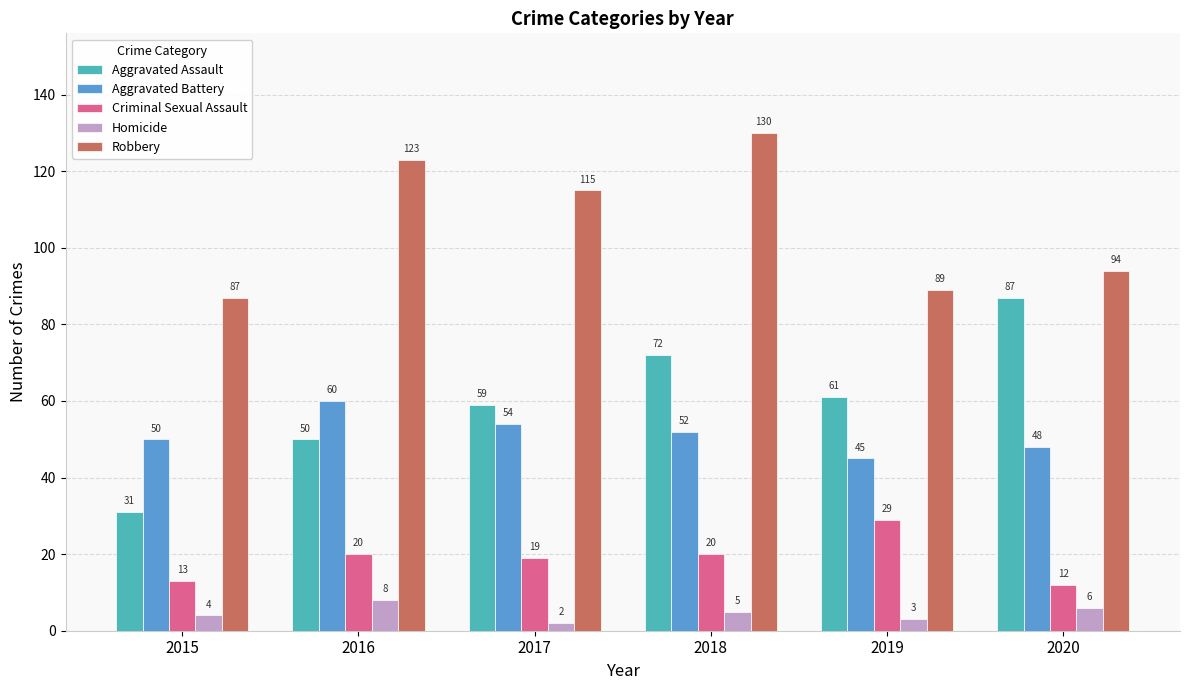

At 2018, list the series in order from smallest to largest.

Homicide, Criminal Sexual Assault, Aggravated Battery, Aggravated Assault, Robbery